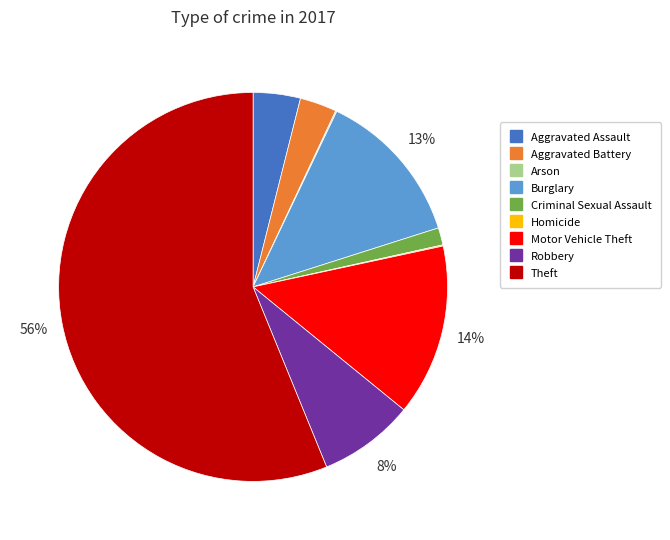

To the nearest percent, what is the difference between the Aggravated Assault and Robbery slice percentages?

4%